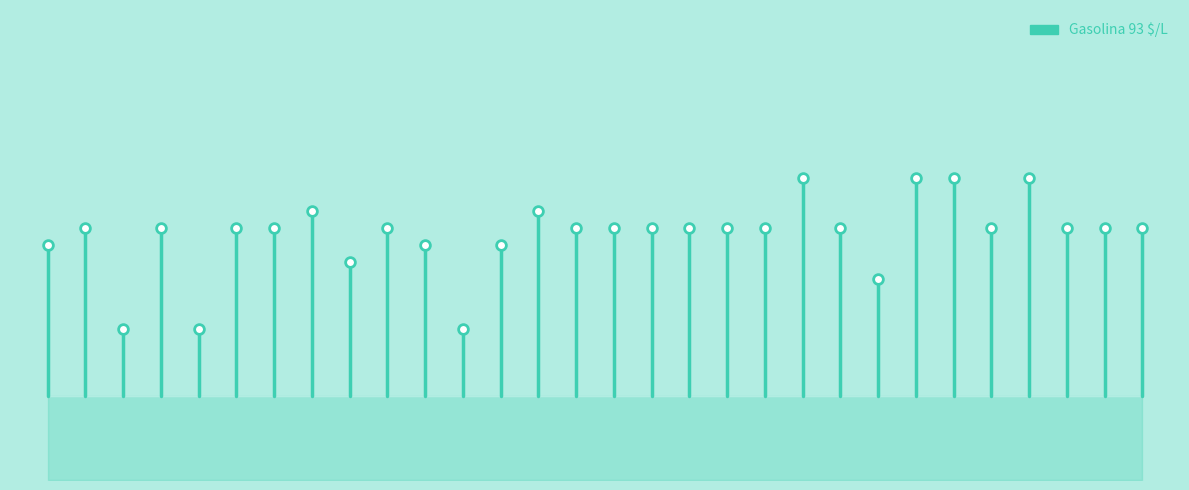

Between 0 and 1, which is larger?

1